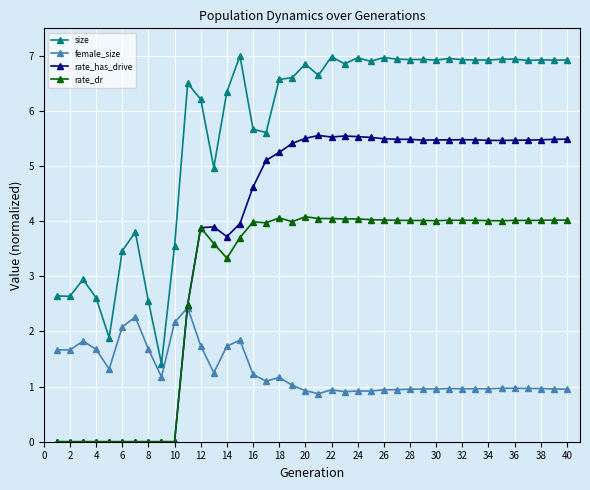

What is the sum of all rate_dr values?

117.5